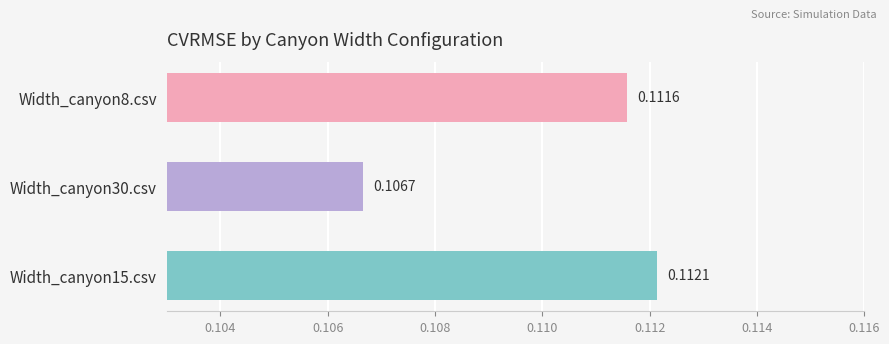

List the labels in order of value, smallest first.

Width_canyon30.csv, Width_canyon8.csv, Width_canyon15.csv